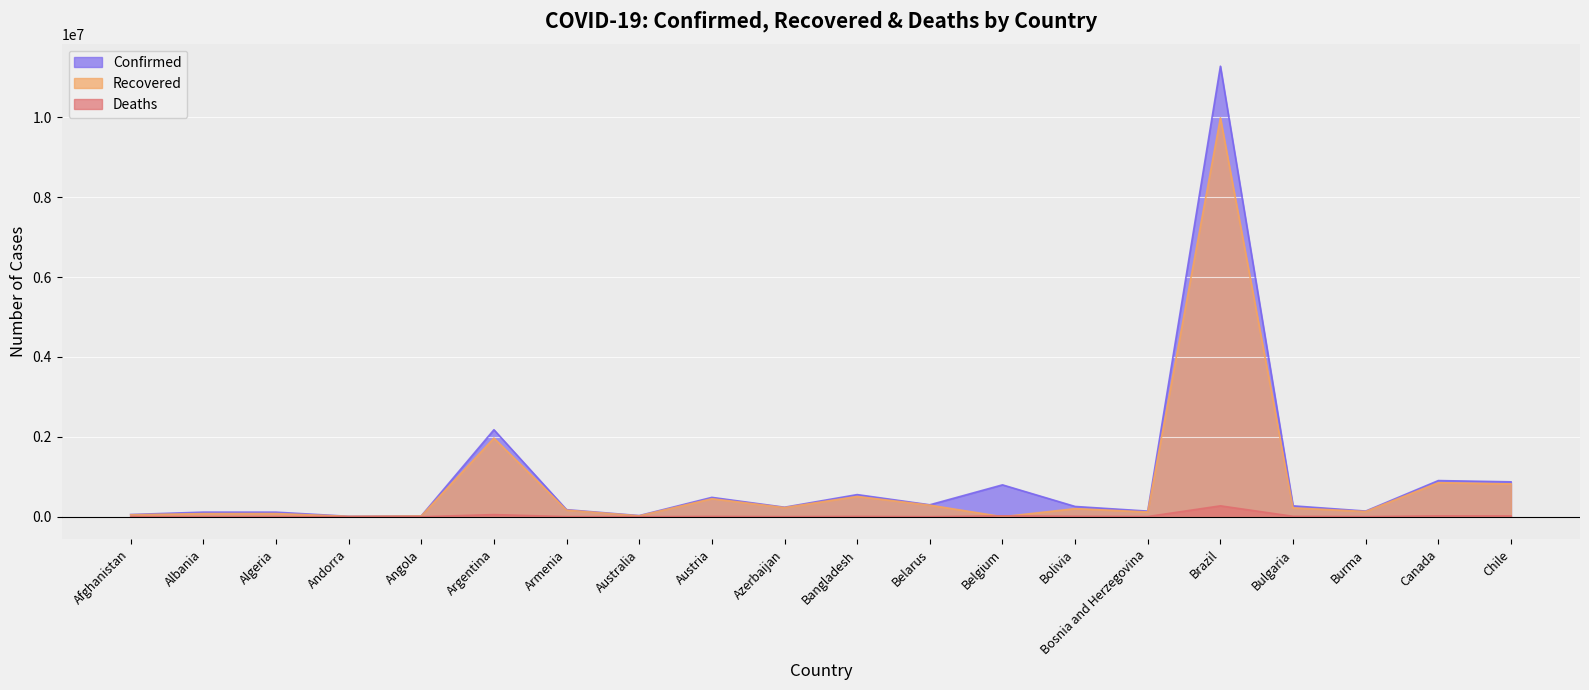

Reading right to left, extract all data points from this chart.

Confirmed: 873512	905339	142114	272700	11277717	140990	257240	798108	298960	554156	238383	484916	29102	177104	2177898	21205	11130	114851	115442	55917
Recovered: 821370	852439	131722	221783	9983656	119904	202216	0	289622	507920	230244	450862	22949	165718	1968462	19827	10708	79556	78259	49499
Deaths: 21362	22367	3201	11094	272889	5410	11903	22370	2070	8502	3262	8798	909	3243	53493	517	112	3028	2002	2451